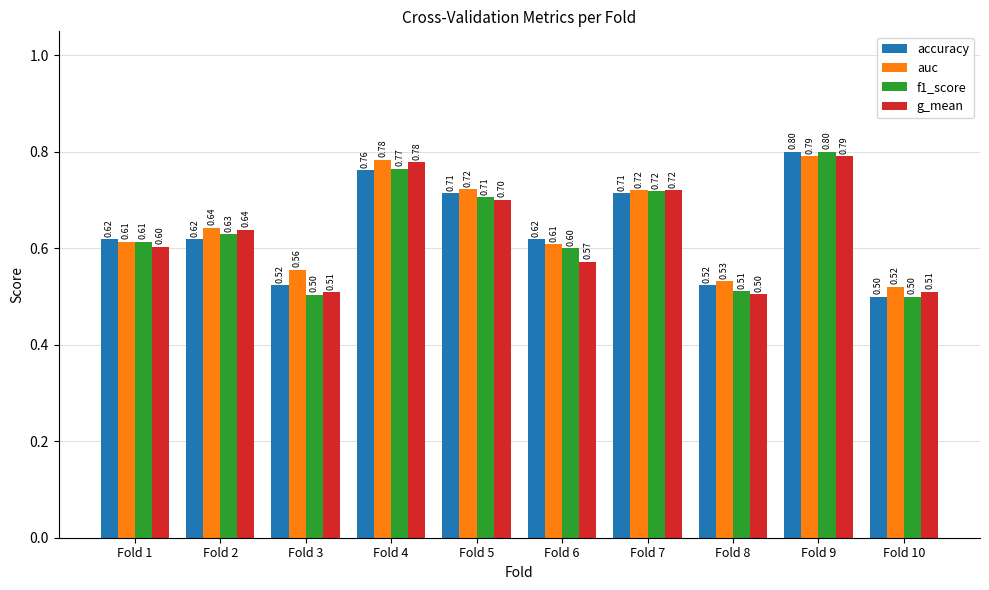

How many data points does each series have?

10